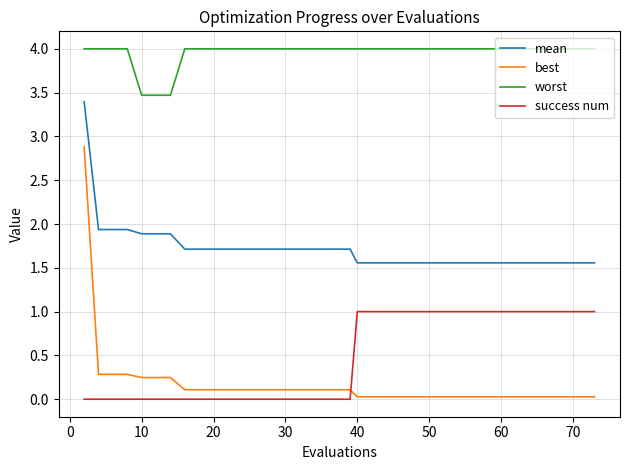

What is the greatest value displayed?

4.0